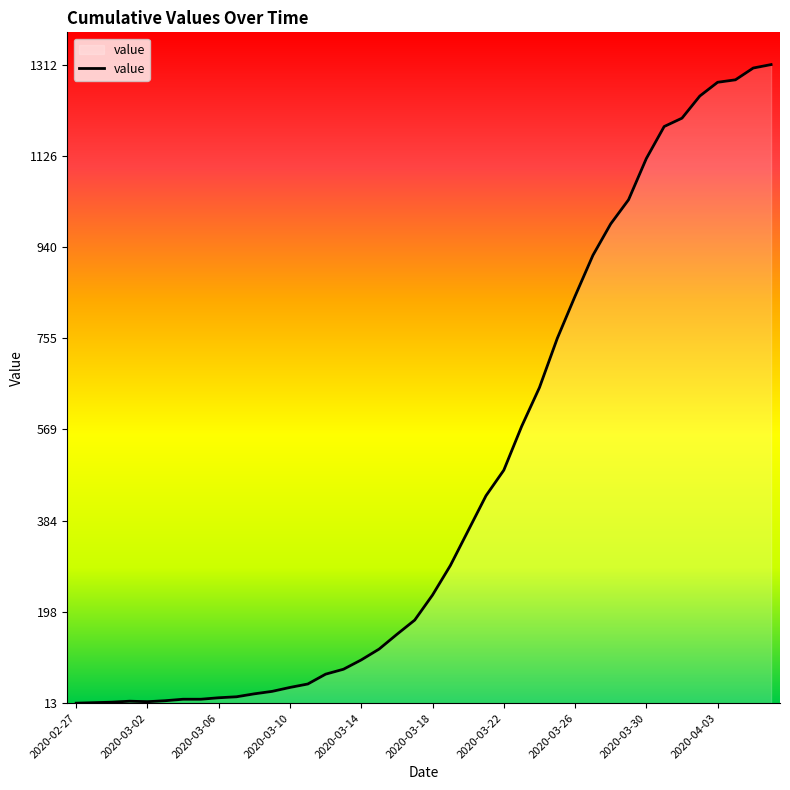

How many lines are shown in the chart?

1